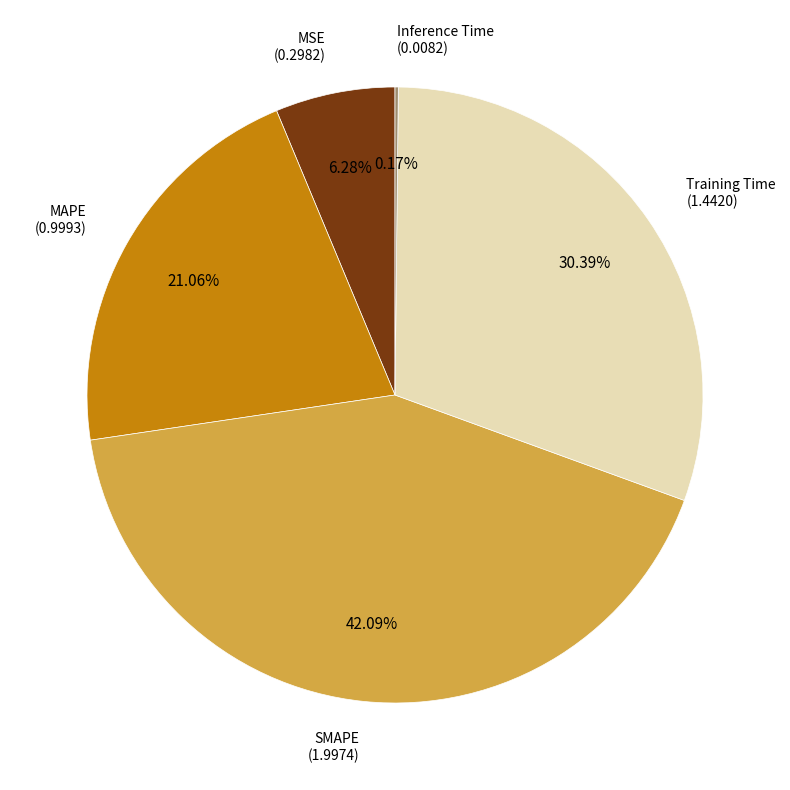

Is there a majority slice in this chart?

No